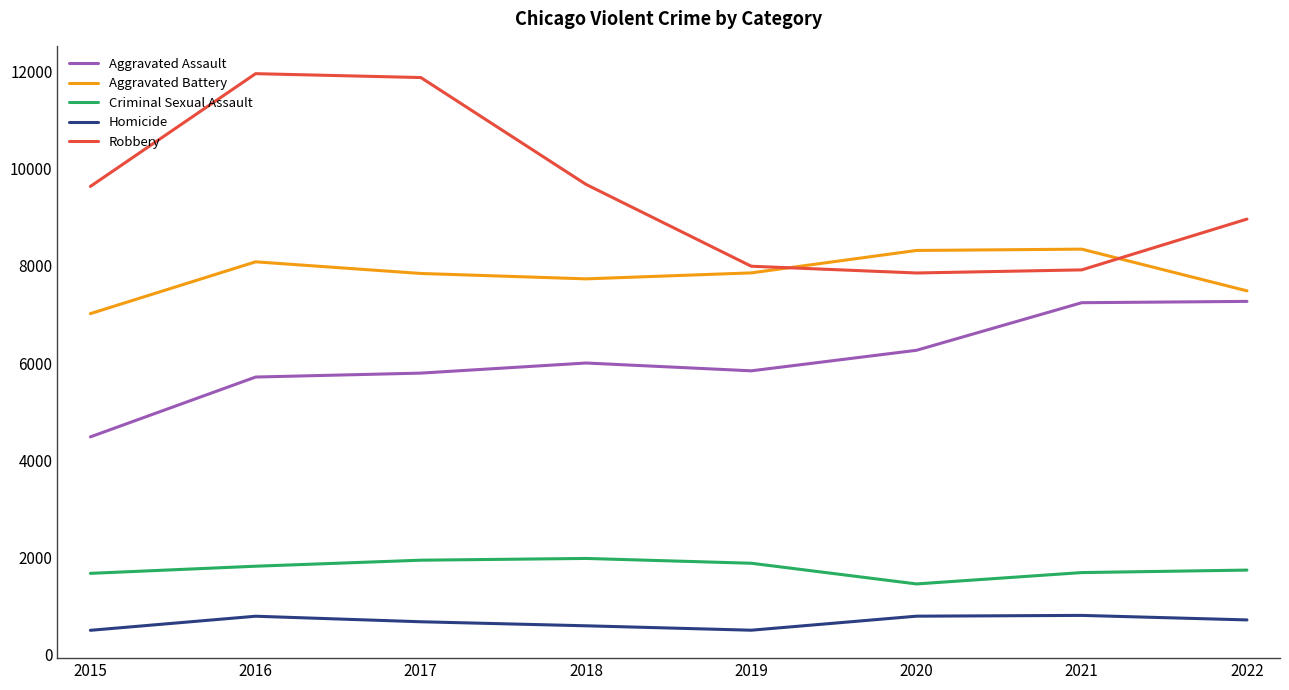

What is the lowest value of the Homicide series?

496